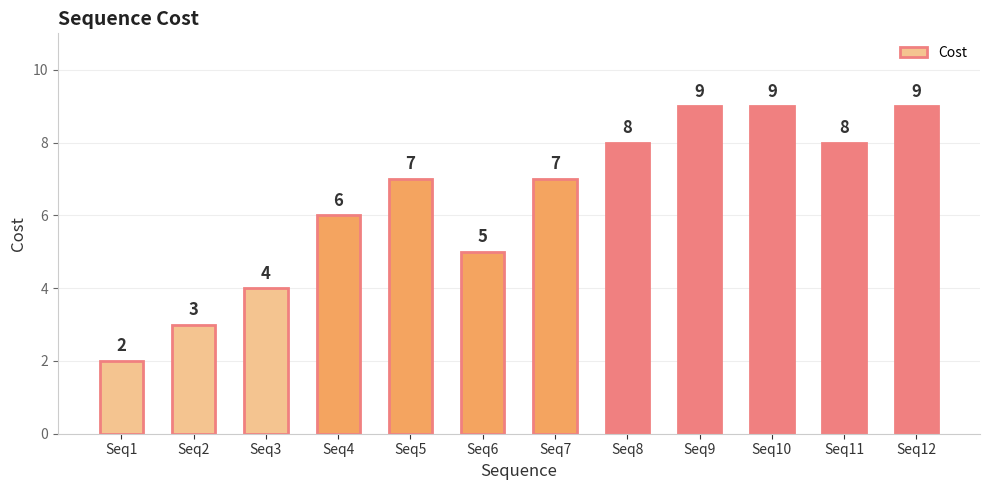

What is the difference between the maximum and minimum values?

7